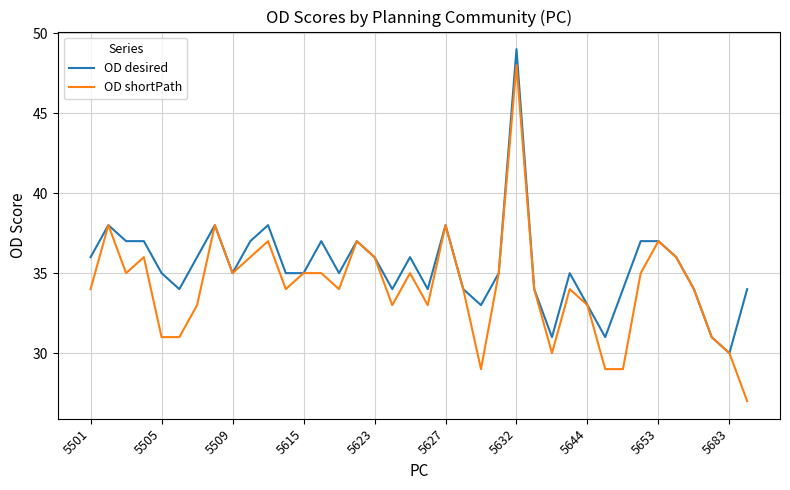

Which series has the largest range (max minus min)?

OD shortPath